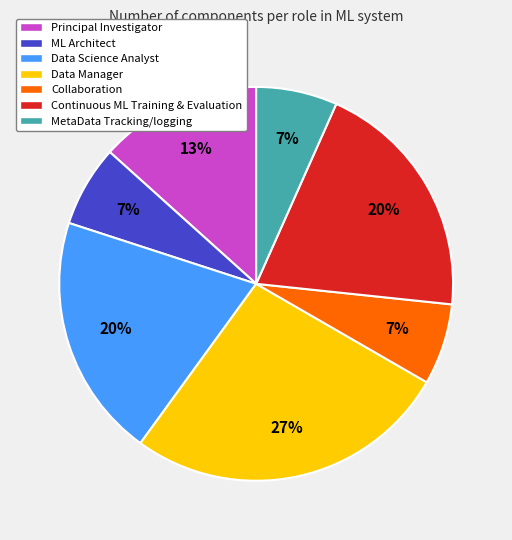

Does any single category account for the majority?

No